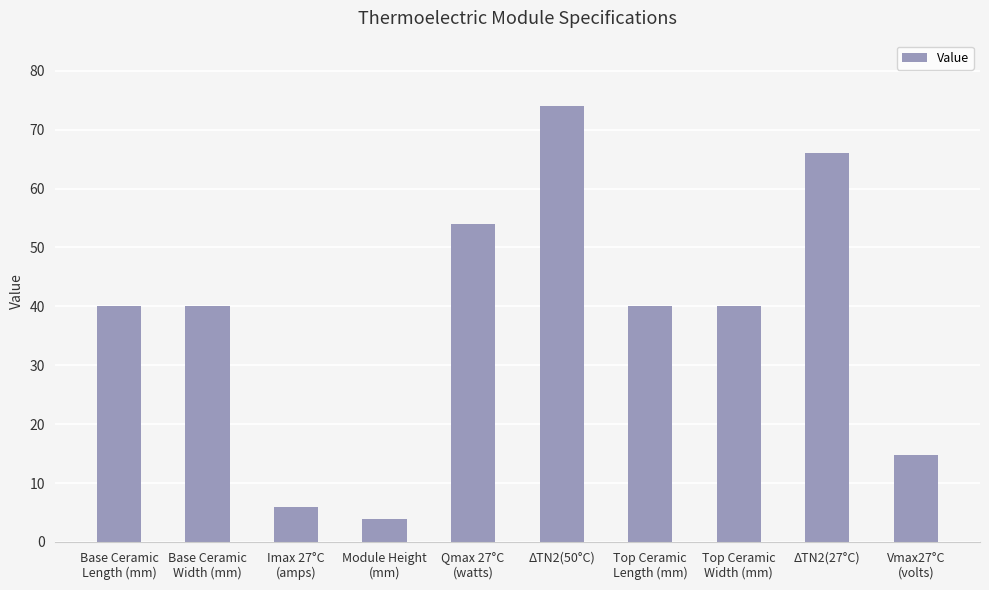

True or false: the data shows 6.0 at Imax 27°C
(amps).

True